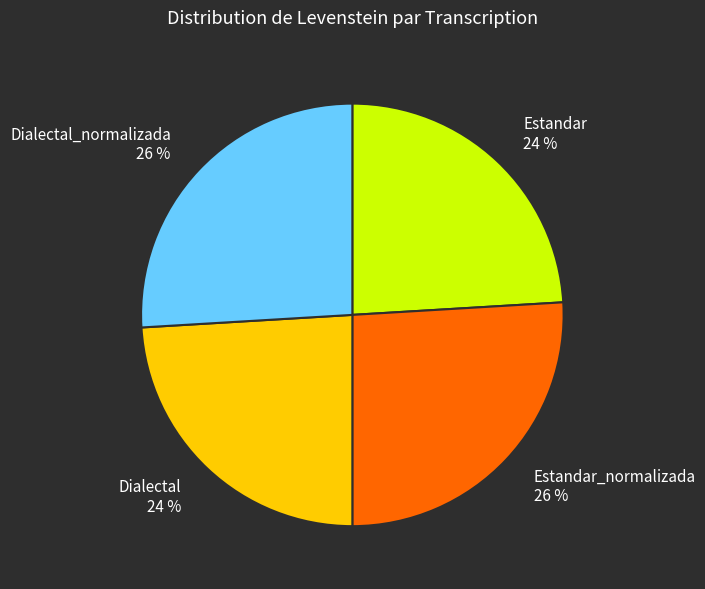

Does any single category account for the majority?

No